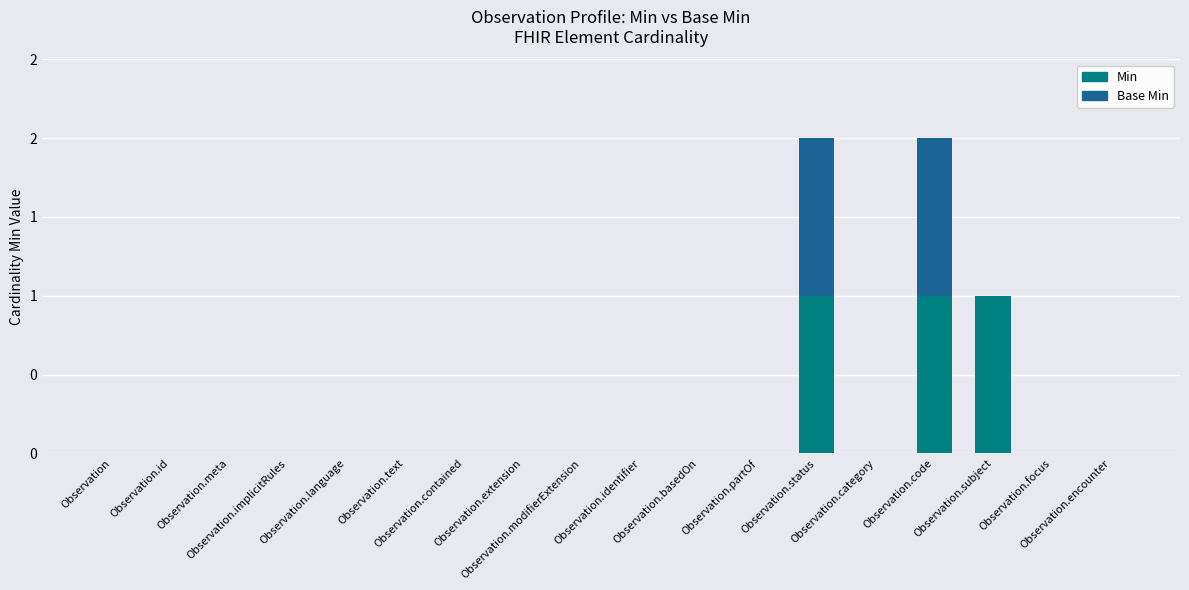

Are the bars horizontal?

No